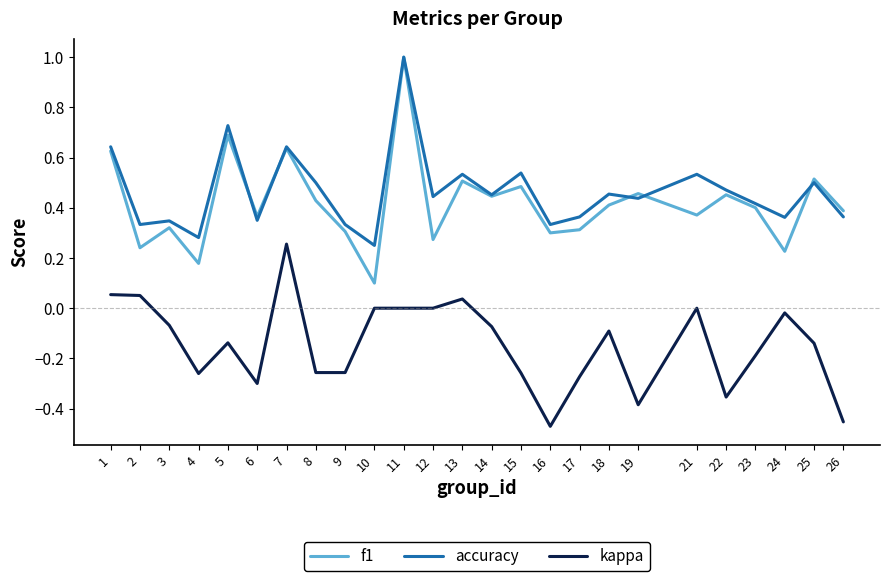

The f1 series shows 0.5 at 25. True or false?

True